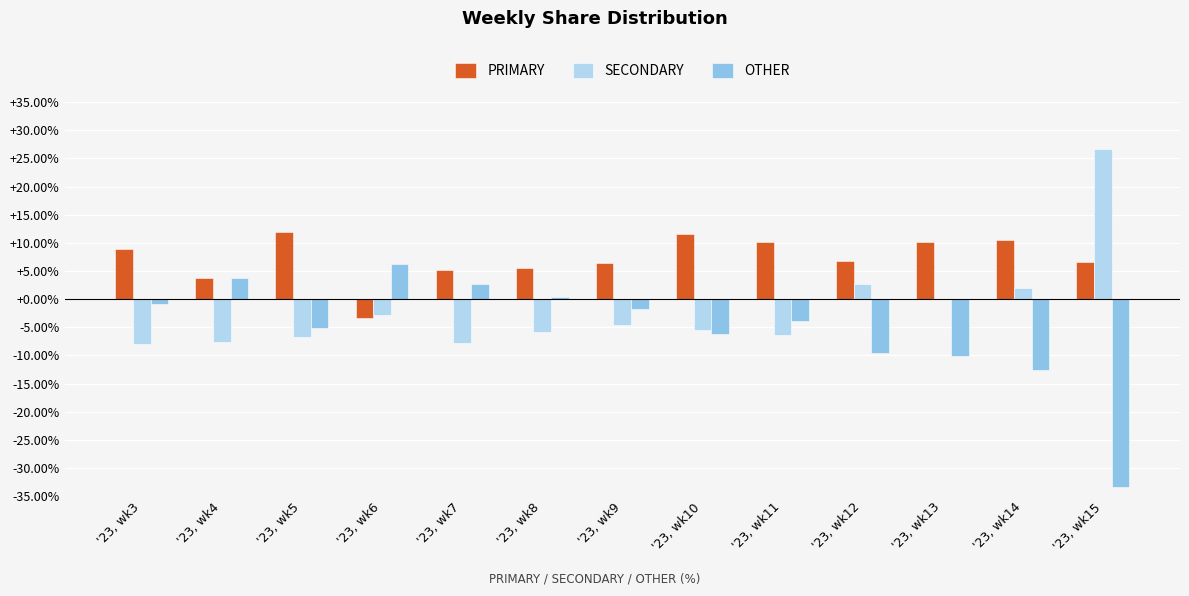

What is the maximum value shown in the chart?

26.7